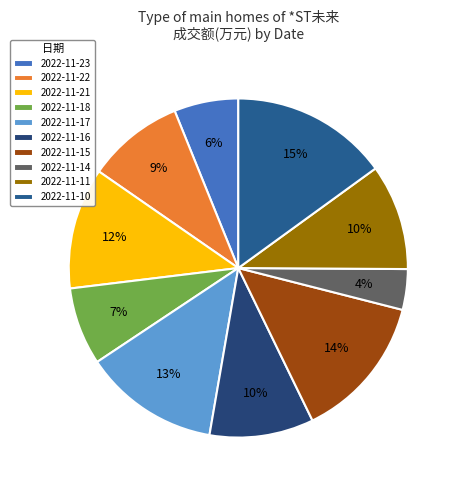

To the nearest percent, what percentage of the pie is 2022-11-16?

10%